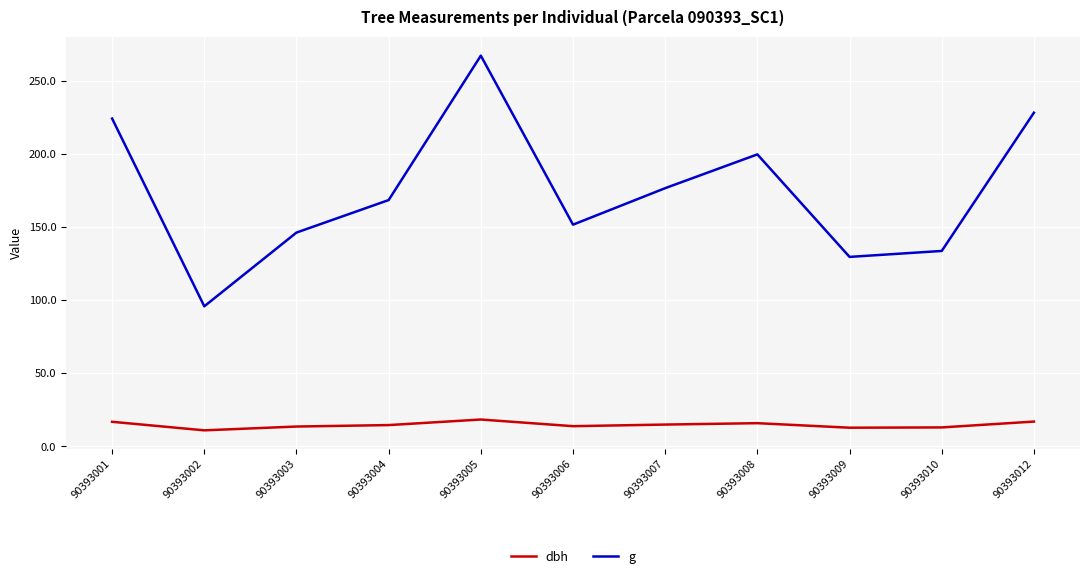

What is the approximate value of g at 90393004?

168.6